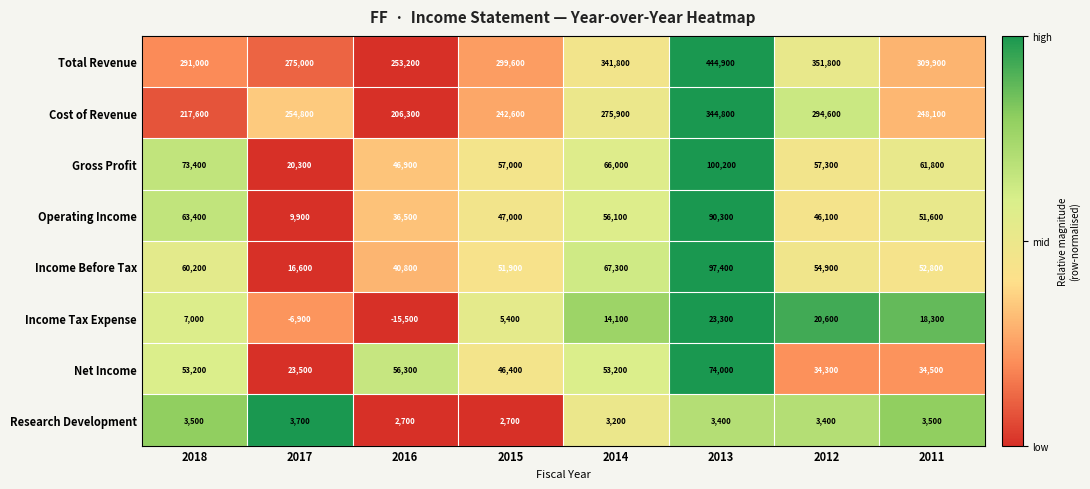

Which series has the largest total across all categories?

Total Revenue